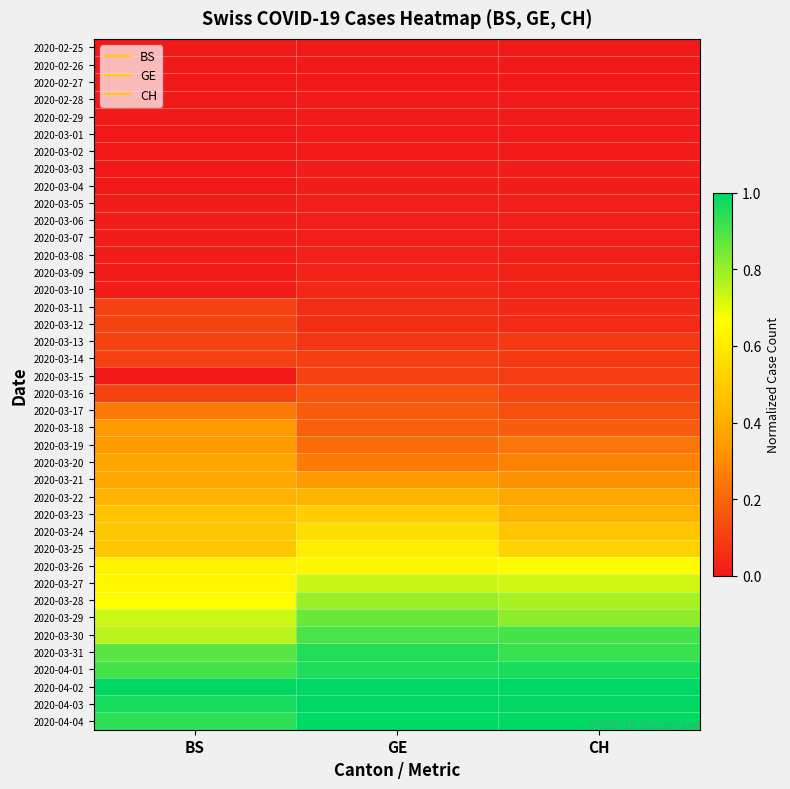

Reading left to right, transcribe all the data shown in this chart.

2020-02-25: BS=0.0	GE=0.0	CH=0.0
2020-02-26: BS=0.0	GE=0.0	CH=0.0
2020-02-27: BS=0.0	GE=0.0	CH=0.0
2020-02-28: BS=0.0	GE=0.0	CH=0.0
2020-02-29: BS=0.0	GE=0.0	CH=0.0
2020-03-01: BS=0.0	GE=0.0	CH=0.0
2020-03-02: BS=0.0	GE=0.0	CH=0.0
2020-03-03: BS=0.0	GE=0.0	CH=0.0
2020-03-04: BS=0.0	GE=0.0	CH=0.0
2020-03-05: BS=0.0	GE=0.0	CH=0.0
2020-03-06: BS=0.0	GE=0.0	CH=0.0
2020-03-07: BS=0.0	GE=0.0	CH=0.0
2020-03-08: BS=0.0	GE=0.0	CH=0.0
2020-03-09: BS=0.0	GE=0.0	CH=0.0
2020-03-10: BS=0.0	GE=0.0	CH=0.0
2020-03-11: BS=0.1	GE=0.0	CH=0.0
2020-03-12: BS=0.1	GE=0.1	CH=0.0
2020-03-13: BS=0.1	GE=0.1	CH=0.1
2020-03-14: BS=0.1	GE=0.1	CH=0.1
2020-03-15: BS=0.0	GE=0.1	CH=0.1
2020-03-16: BS=0.1	GE=0.2	CH=0.1
2020-03-17: BS=0.3	GE=0.2	CH=0.1
2020-03-18: BS=0.3	GE=0.2	CH=0.2
2020-03-19: BS=0.3	GE=0.2	CH=0.2
2020-03-20: BS=0.4	GE=0.3	CH=0.3
2020-03-21: BS=0.4	GE=0.3	CH=0.3
2020-03-22: BS=0.4	GE=0.4	CH=0.4
2020-03-23: BS=0.5	GE=0.5	CH=0.4
2020-03-24: BS=0.5	GE=0.6	CH=0.5
2020-03-25: BS=0.5	GE=0.6	CH=0.5
2020-03-26: BS=0.6	GE=0.6	CH=0.7
2020-03-27: BS=0.6	GE=0.7	CH=0.7
2020-03-28: BS=0.7	GE=0.8	CH=0.8
2020-03-29: BS=0.7	GE=0.9	CH=0.8
2020-03-30: BS=0.8	GE=0.9	CH=0.9
2020-03-31: BS=0.9	GE=1.0	CH=0.9
2020-04-01: BS=0.9	GE=1.0	CH=1.0
2020-04-02: BS=1.0	GE=1.0	CH=1.0
2020-04-03: BS=1.0	GE=1.0	CH=1.0
2020-04-04: BS=0.9	GE=1.0	CH=1.0